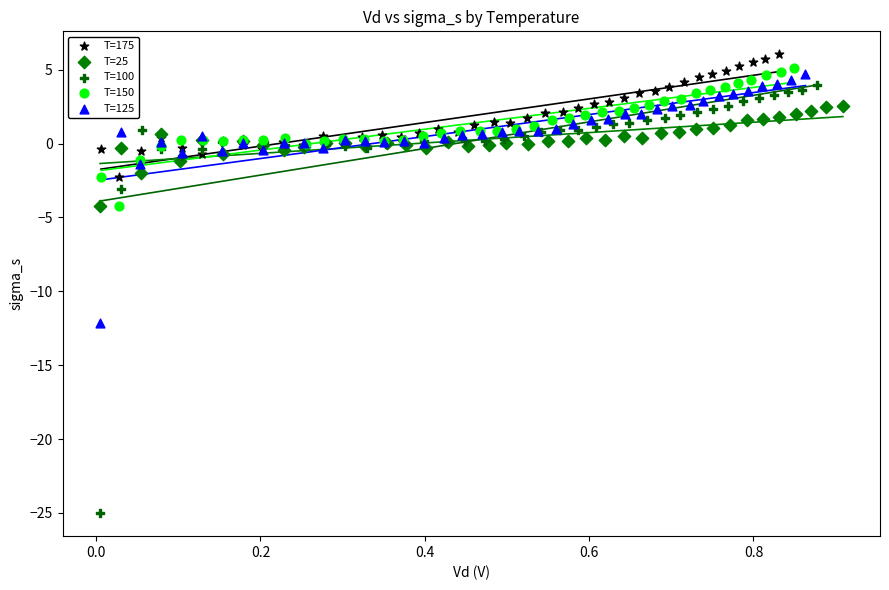

Which series contains the lowest Y value?

T=100